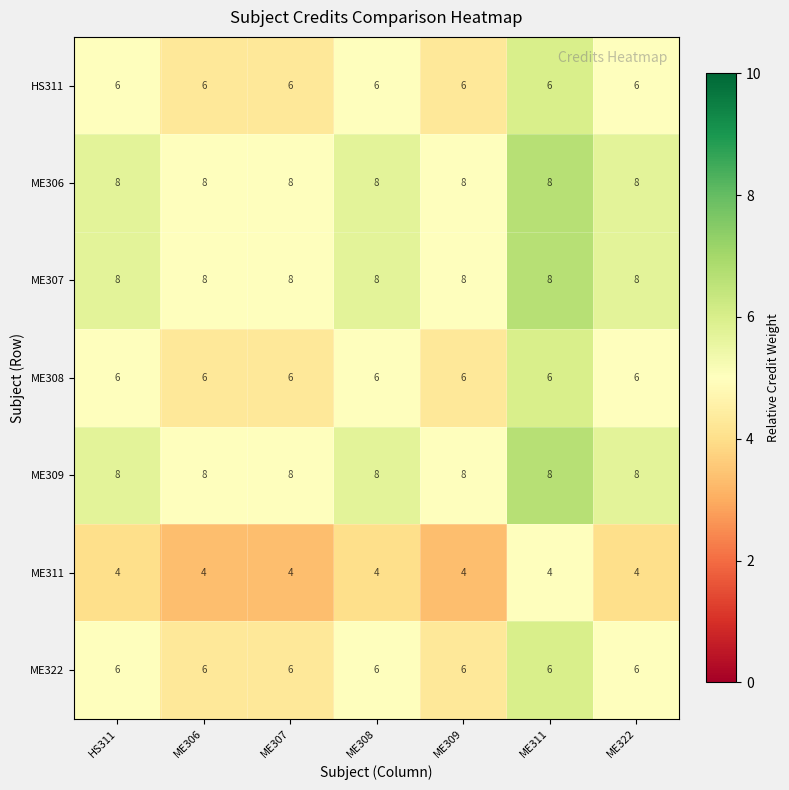

Count the number of categories in the chart.

7